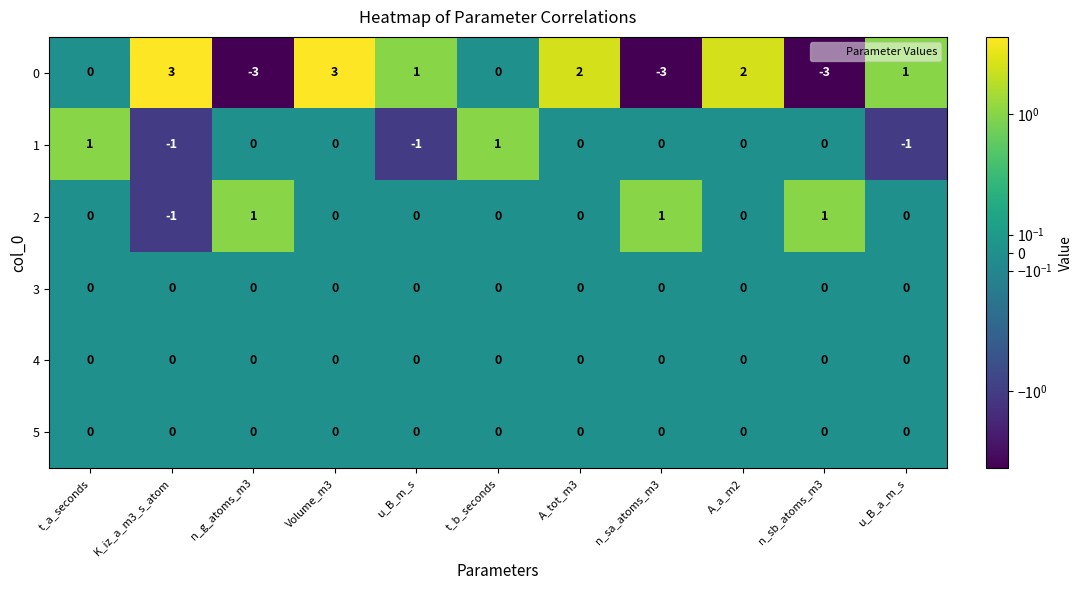

Which series has the largest total across all categories?

0